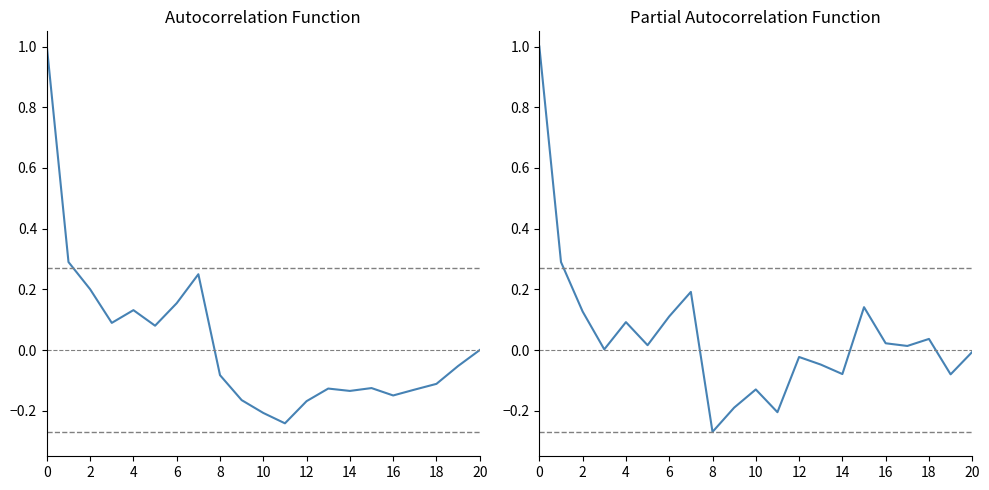

At 16, list the series in order from largest to smallest.

ACF, PACF